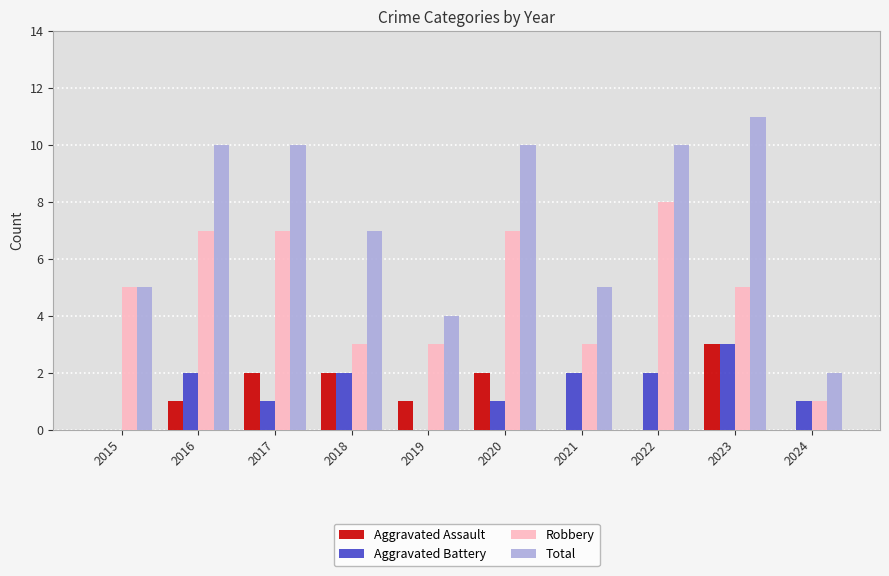

How many groups of bars are there?

10